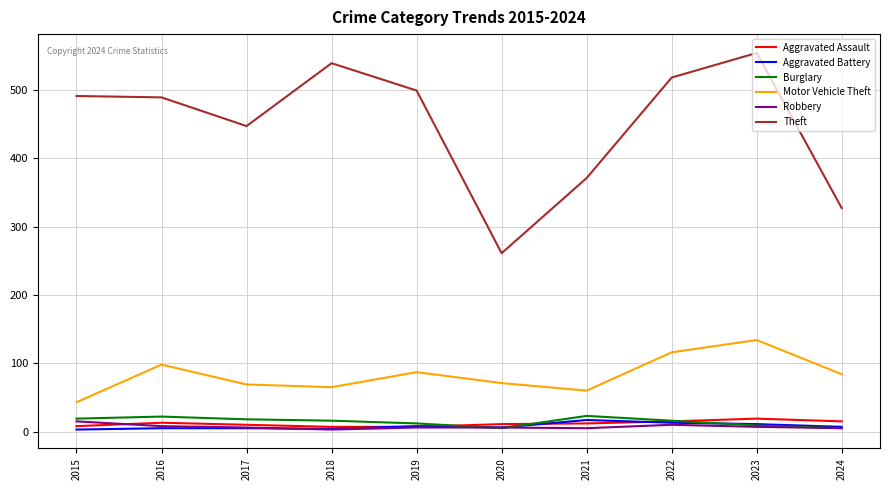

Which series has the widest spread of values?

Theft